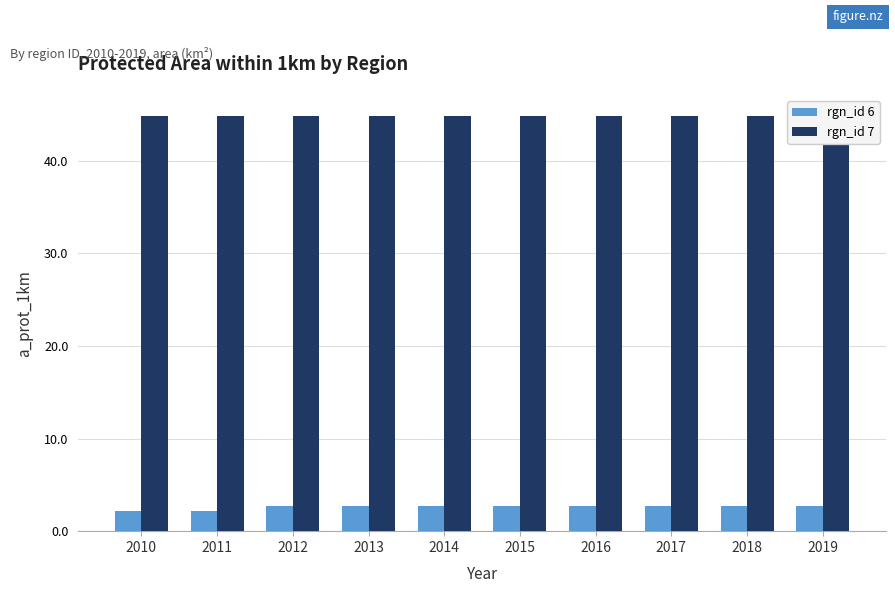

What is the total value across all series at 2013?

47.6